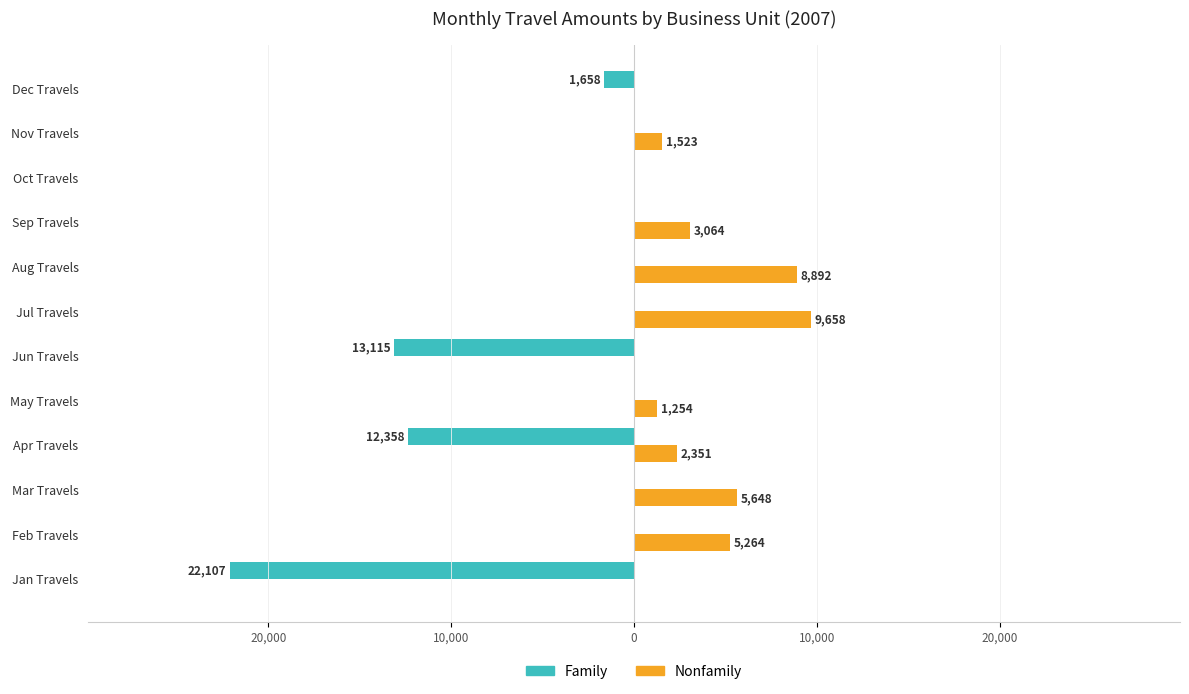

What are all the series names shown in the legend?

Family, Nonfamily